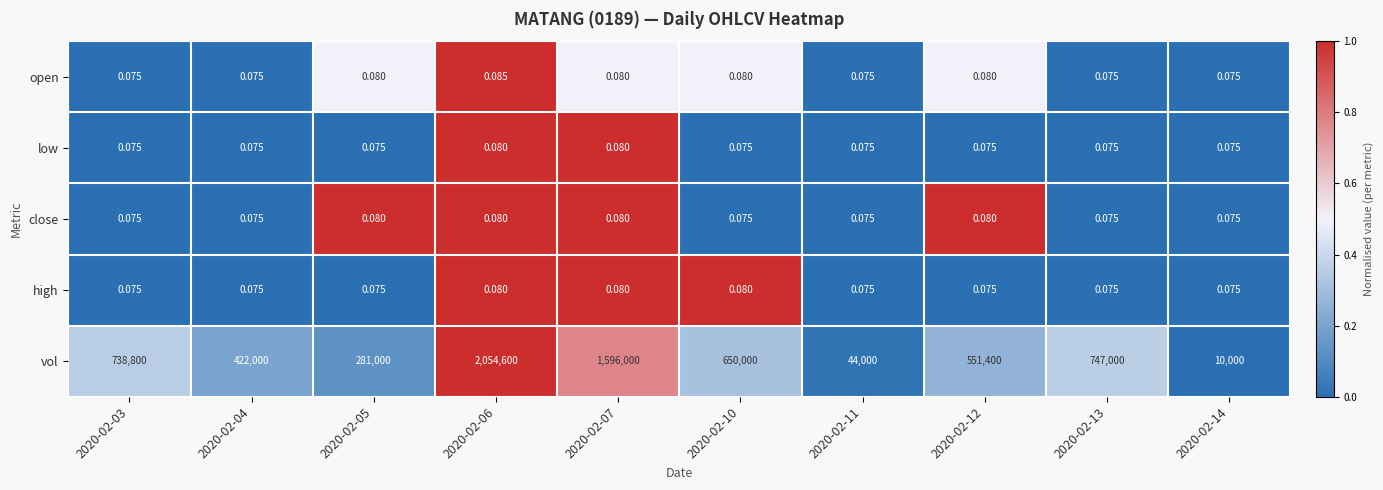

Between 2020-02-04 and 2020-02-12, which series saw the biggest shift?

vol